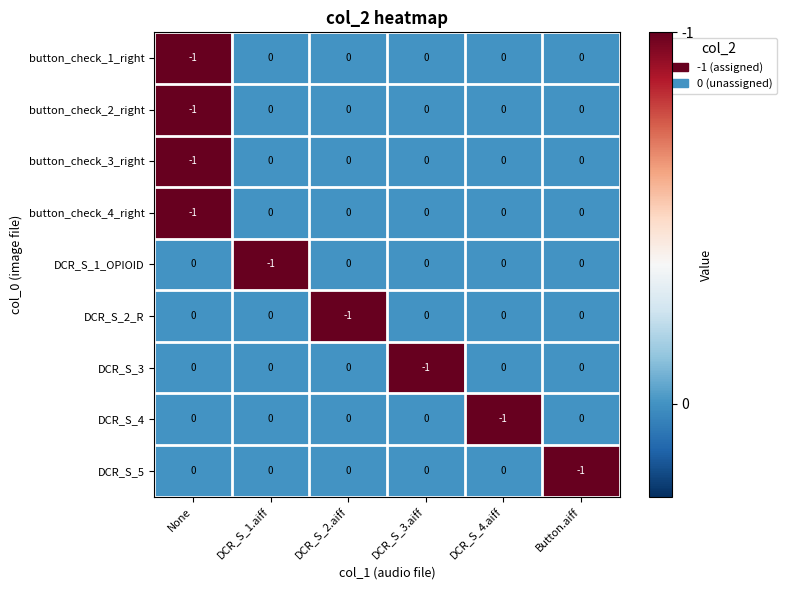

Is the value of DCR_S_4 at DCR_S_3.aiff greater than the value of button_check_4_right at None?

Yes